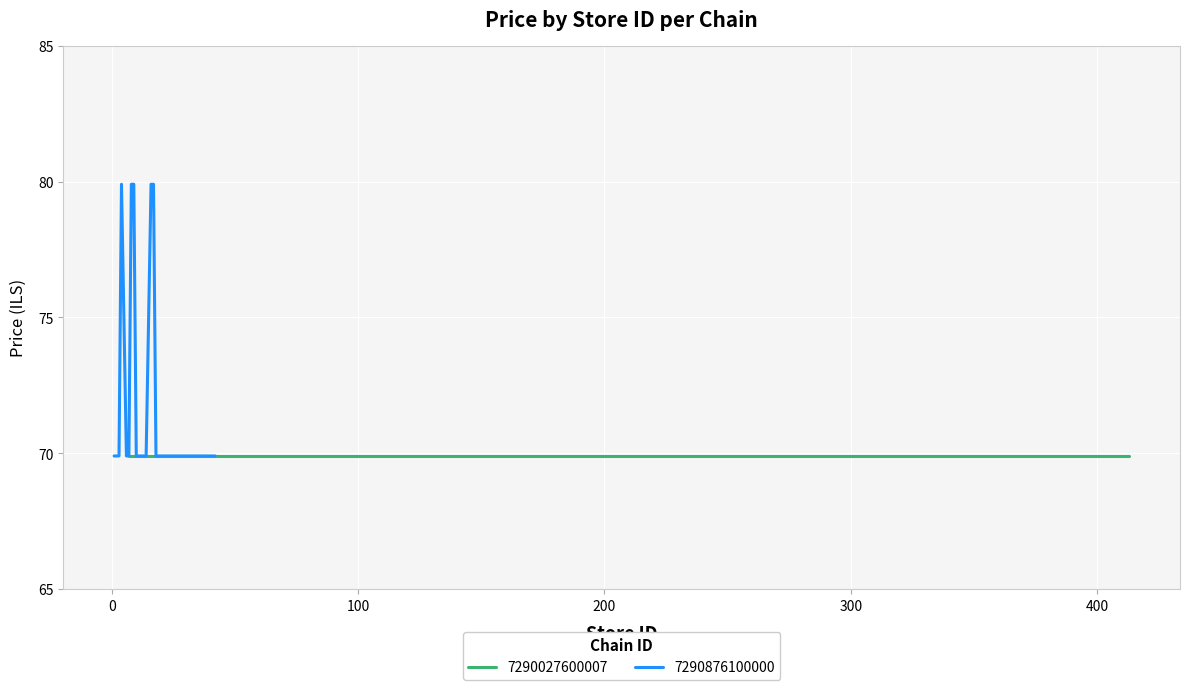

What is the lowest value of the 7290876100000 series?

69.9